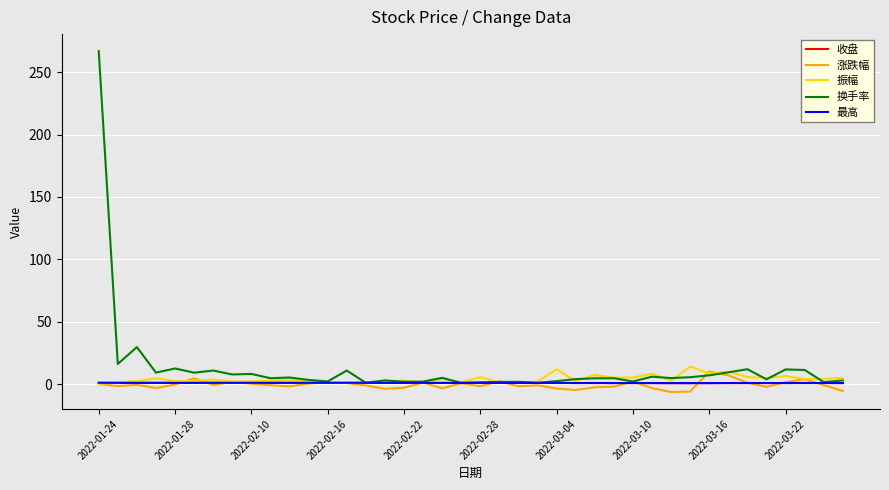

Which series has the widest spread of values?

换手率